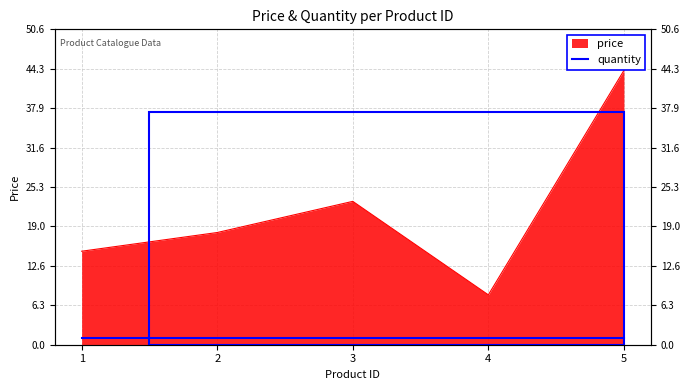

How many points are lower than both their immediate neighbors (excluding endpoints)?

1